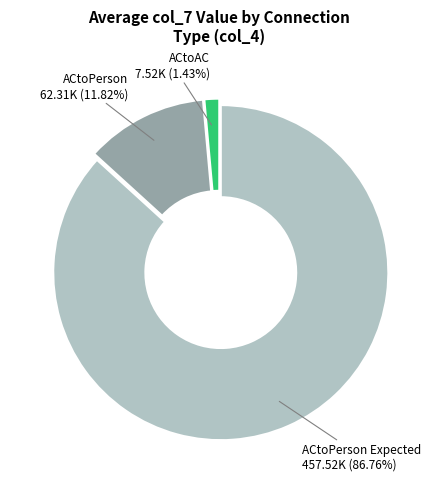

Is there a majority slice in this chart?

Yes